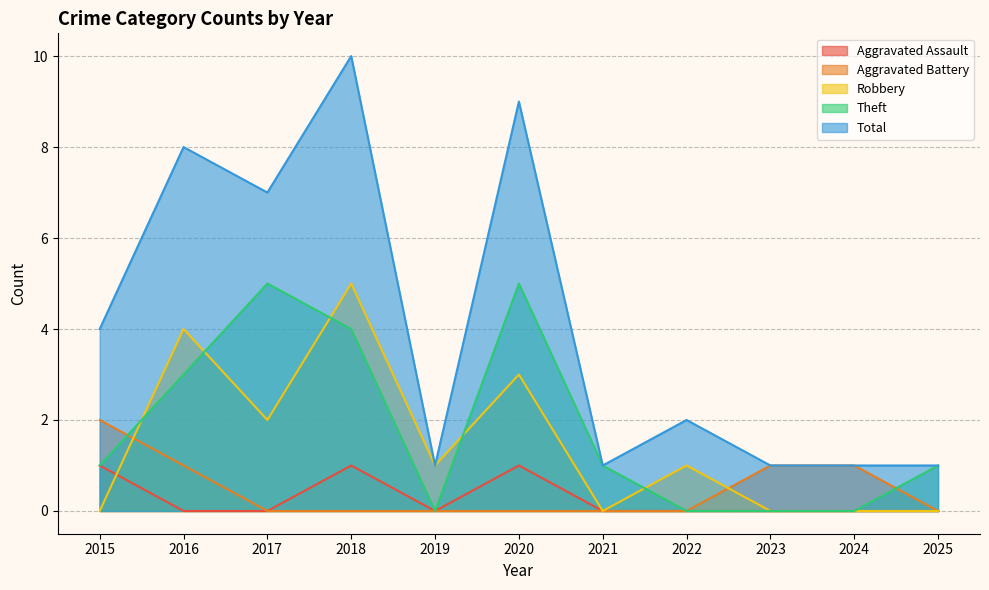

True or false: Aggravated Assault has more than 0 interior local peaks.

True